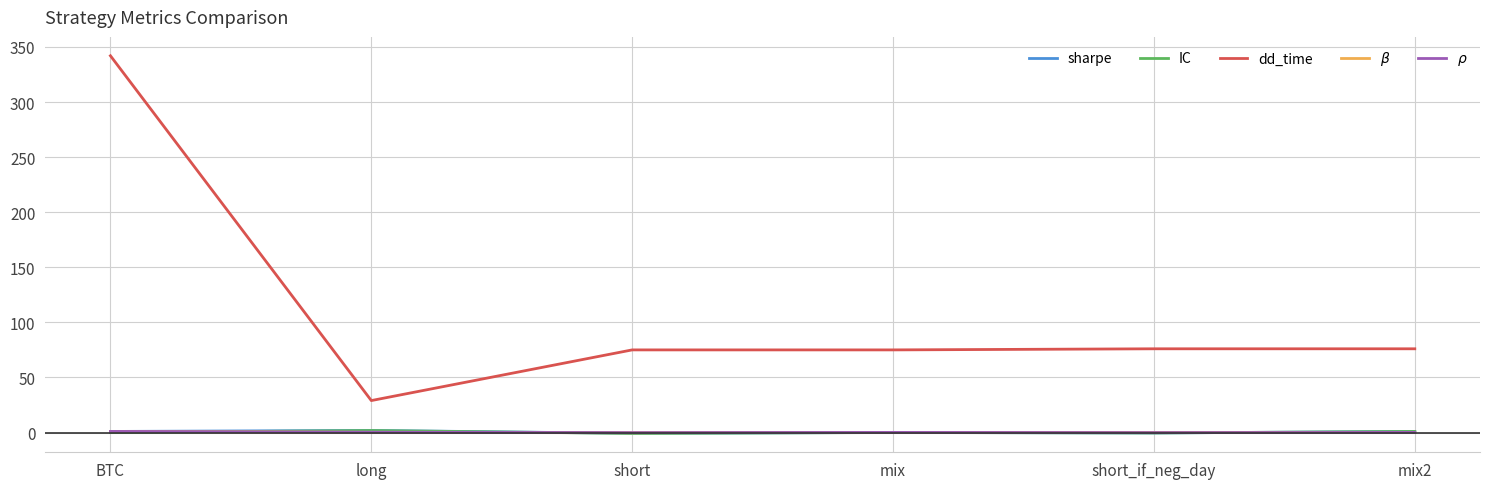

Is the value of dd_time at short greater than the value of sharpe at BTC?

Yes